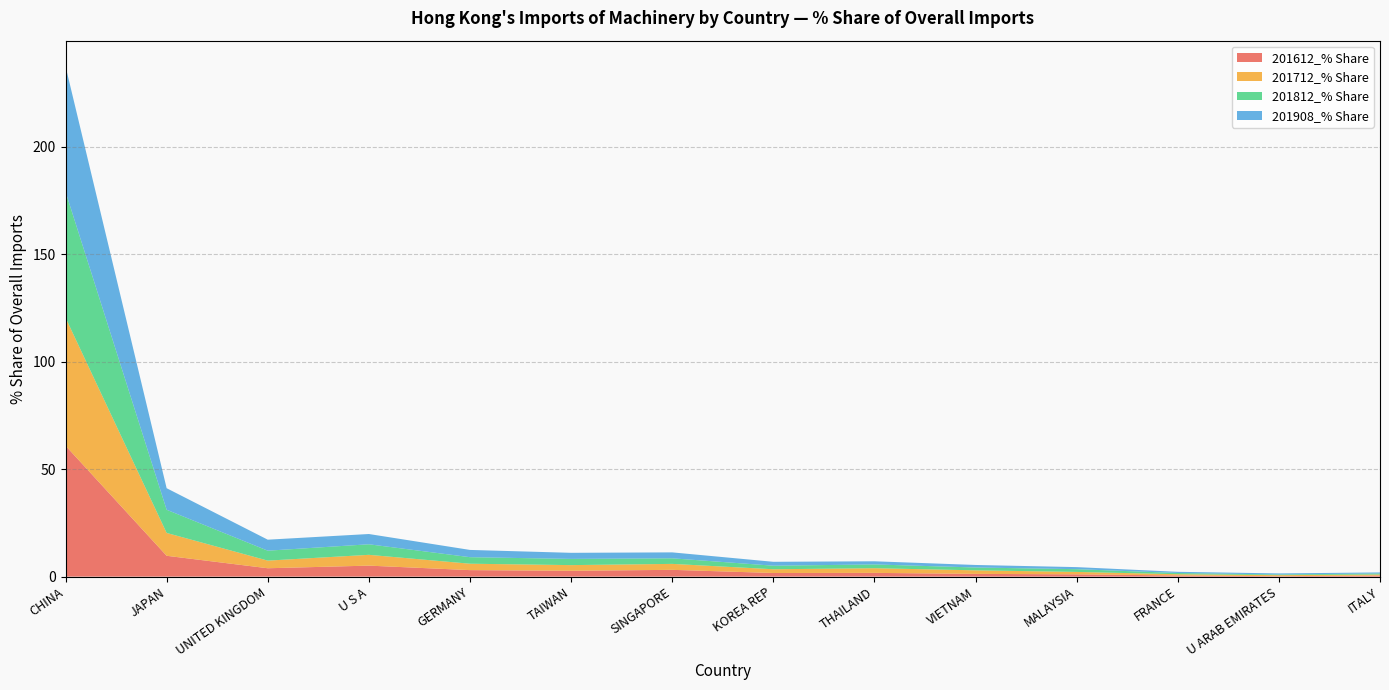

Reading right to left, list all the values displayed in this chart.

201612_% Share: 0.5	0.2	0.5	1.1	1.3	1.7	1.7	3.2	2.7	3.0	5.1	3.9	9.7	60.9
201712_% Share: 0.5	0.5	0.6	1.1	1.6	2.2	1.7	2.8	2.6	3.0	5.0	3.5	10.6	59.5
201812_% Share: 0.5	0.3	0.6	1.3	1.3	1.8	1.7	2.6	2.9	3.0	4.9	4.6	10.8	58.6
201908_% Share: 0.5	0.5	0.6	1.0	1.2	1.5	1.8	2.8	2.8	3.4	4.8	5.1	10.0	58.4